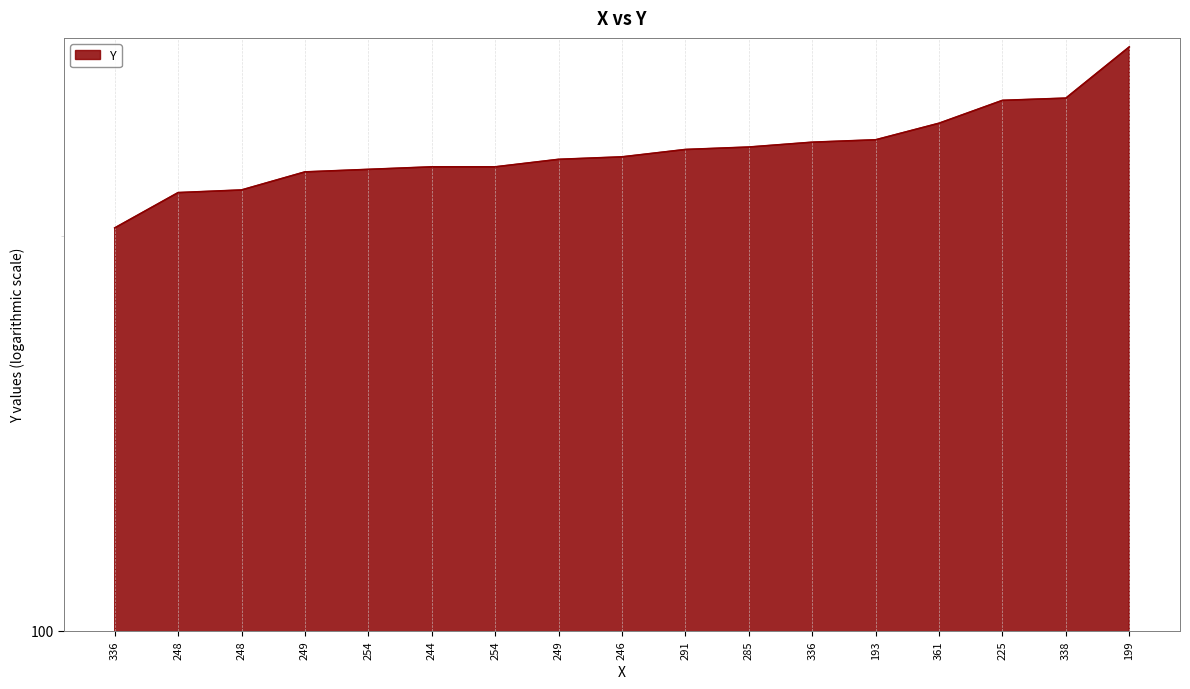

True or false: the data shows 88 at 254.

False